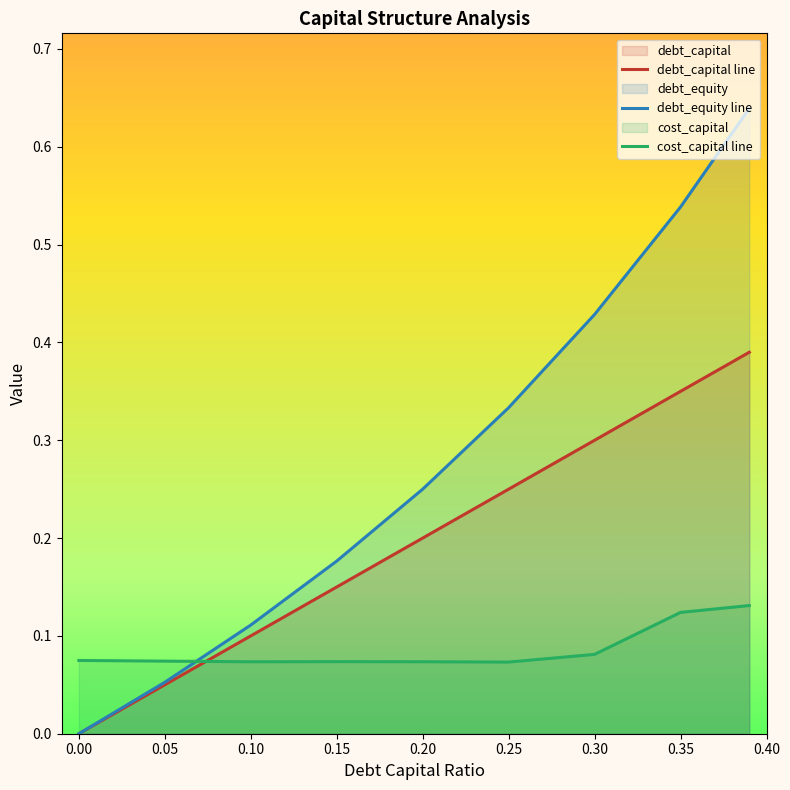

Between 0.3 and 0.1, which is larger?

0.3